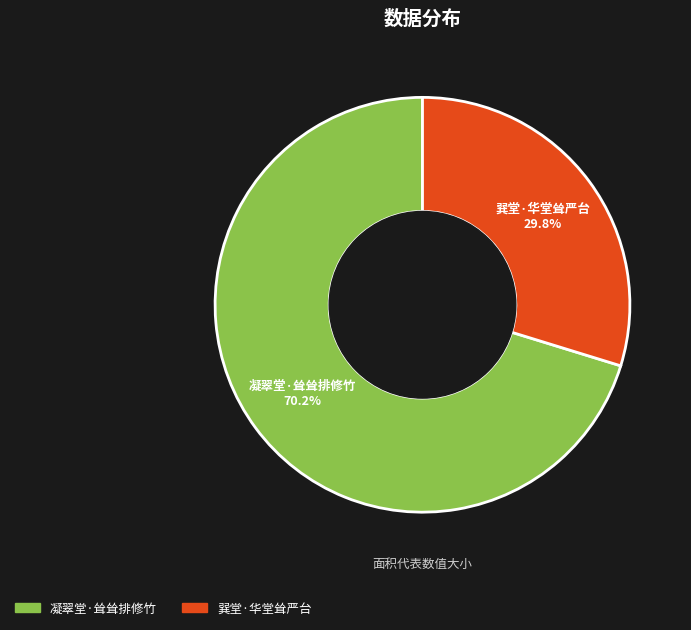

True or false: 巽堂·华堂耸严台 accounts for 24% of the total.

False